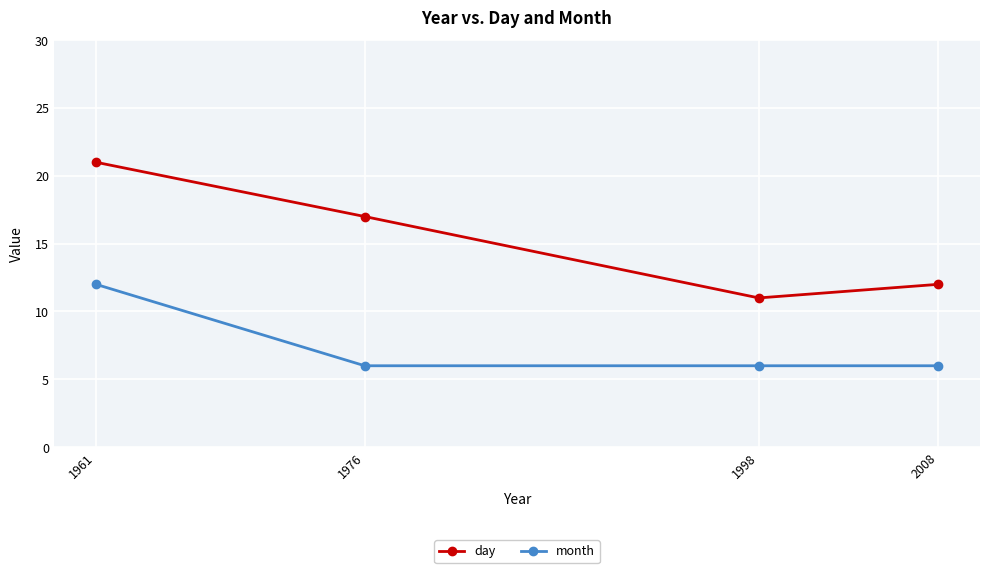

Which series has the largest total across all categories?

day